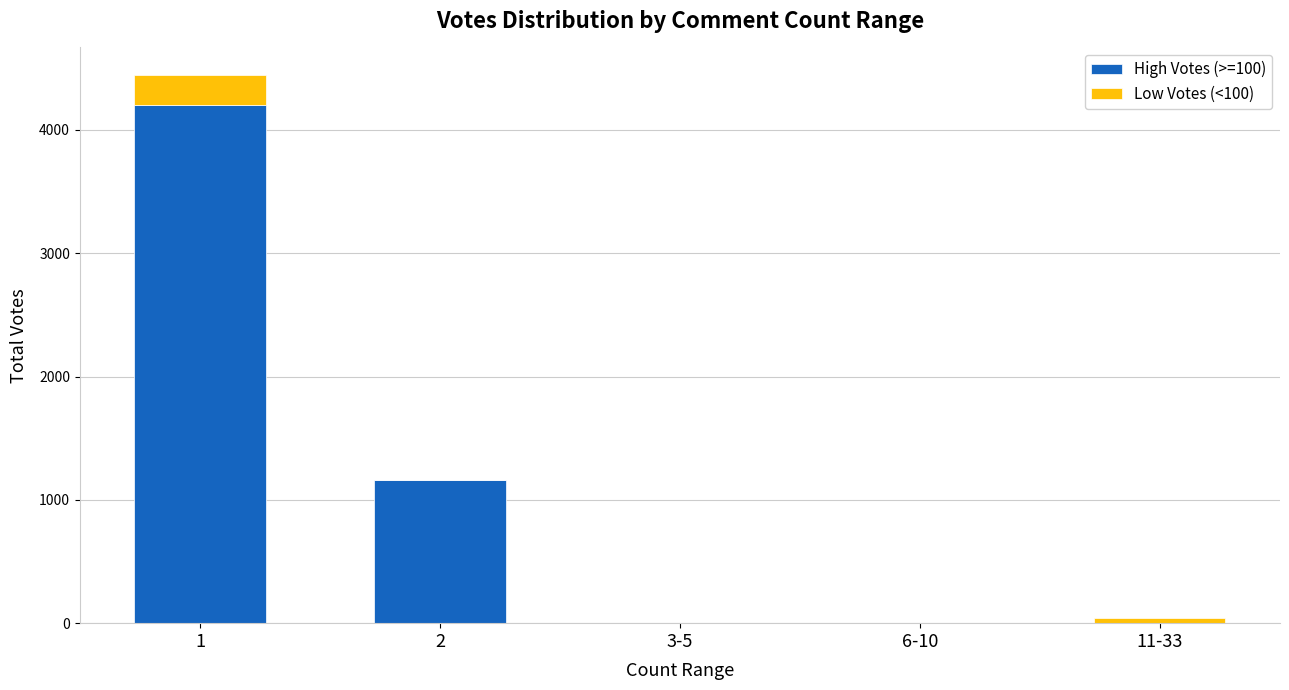

What is the highest value of the High Votes (>=100) series?

4201